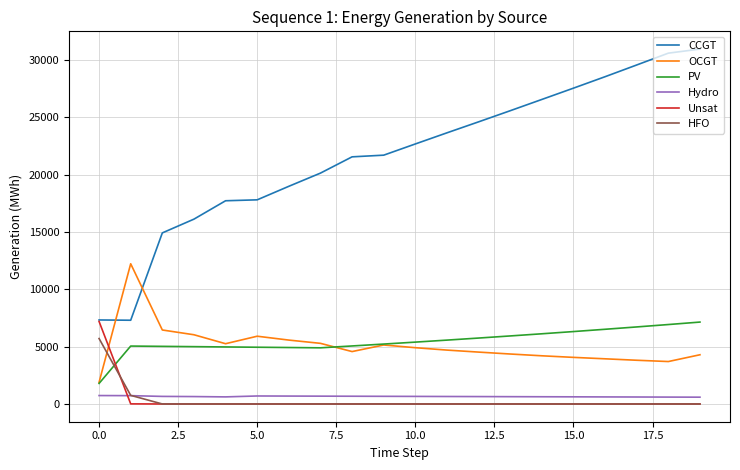

What is the maximum value for PV?

7139